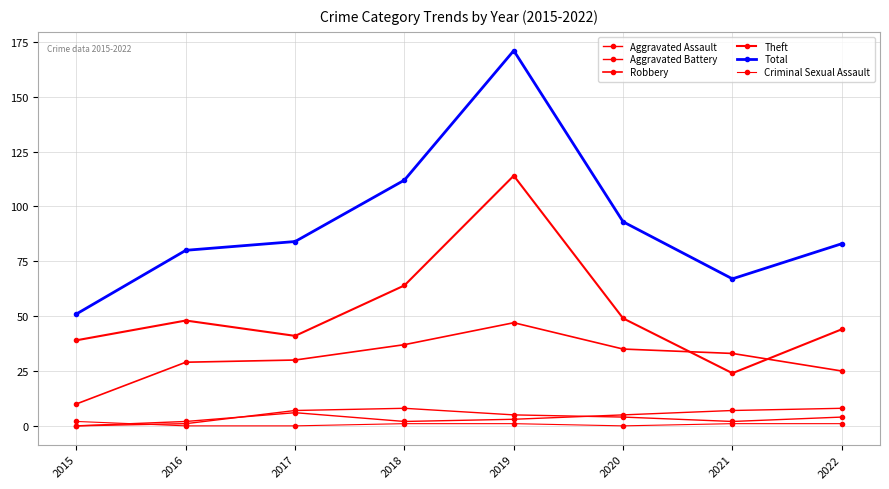

How many categories are shown in the chart?

8